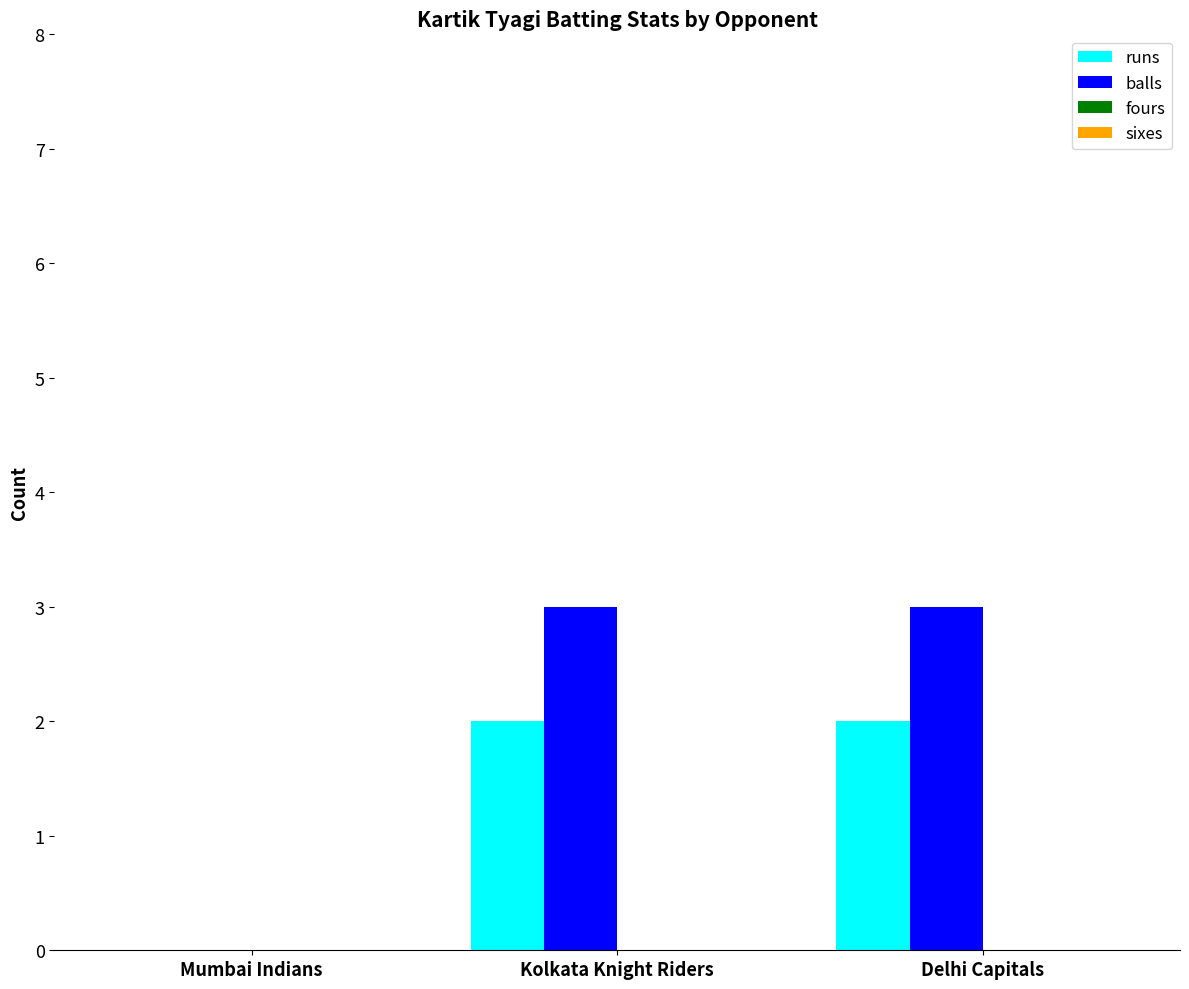

The value of balls at Kolkata Knight Riders is 3. True or false?

True